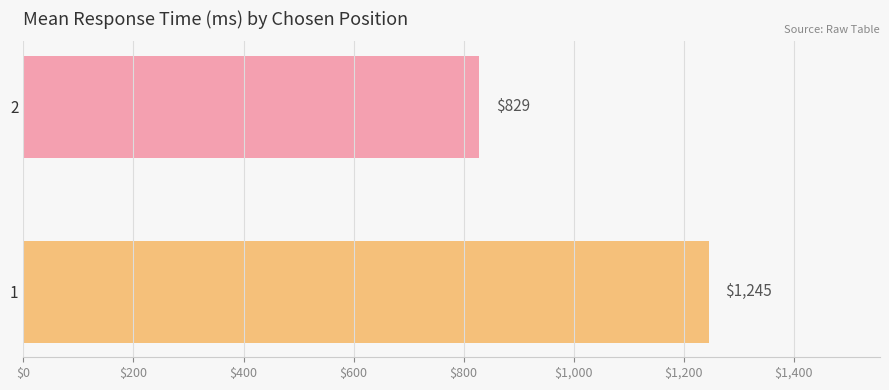

What is the average value?

1037.0